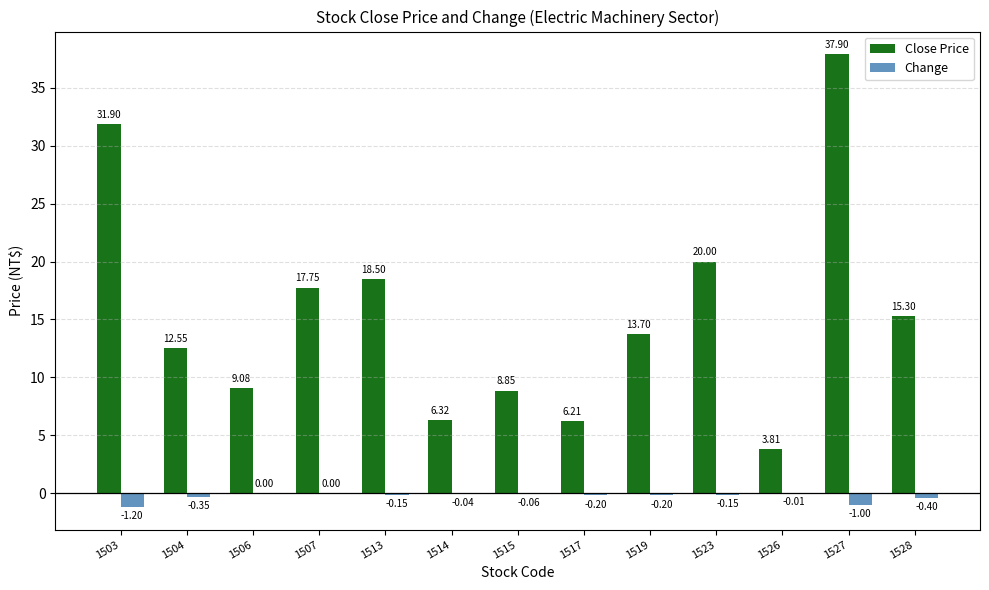

What is the difference between the second highest and second lowest values in the Change series?

1.0